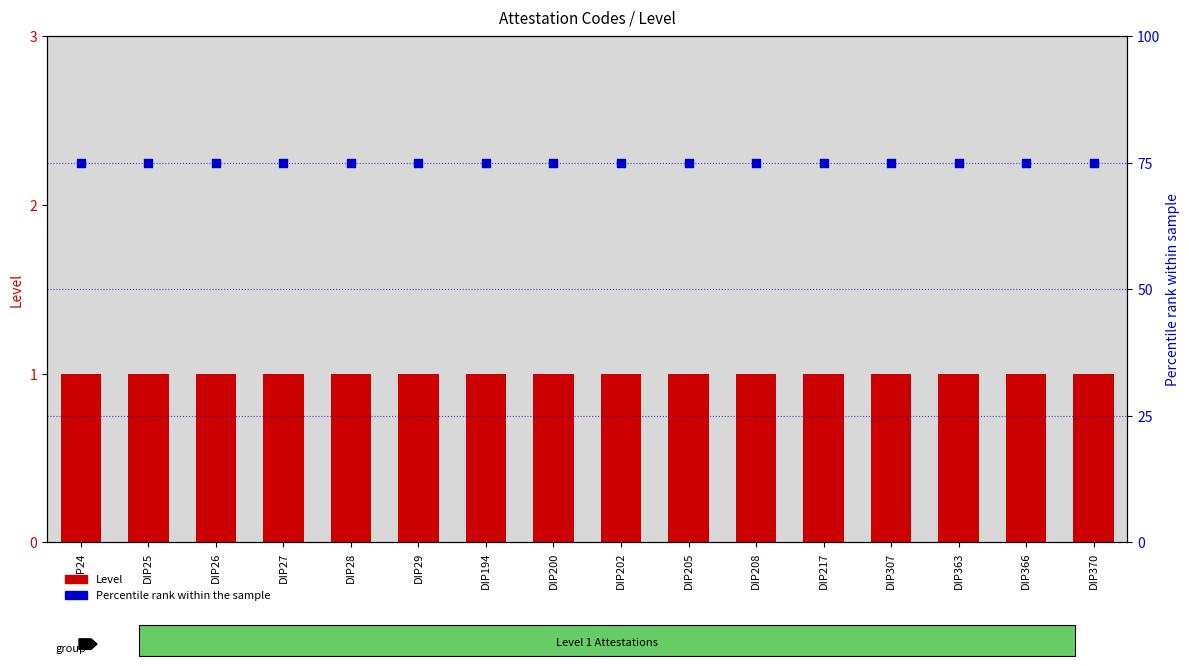

Is the value of Percentile rank (simulated) at DIP29 greater than the value of Level at DIP363?

Yes